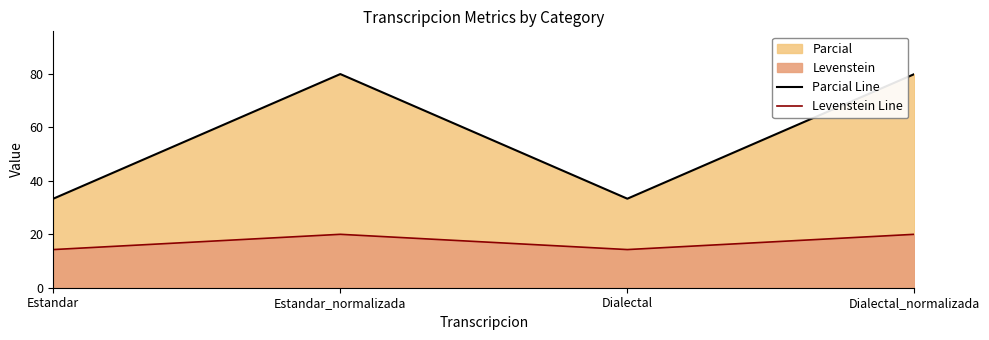

Does the chart have visible grid lines?

No